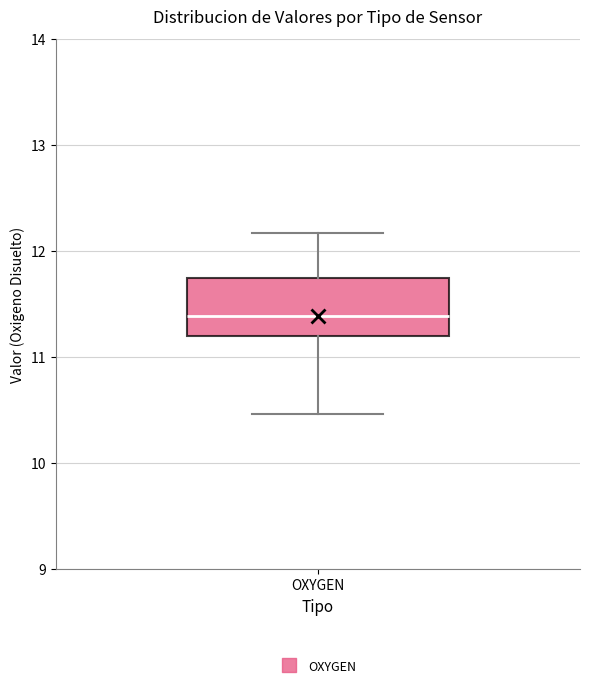

Read this box plot against the y-axis: the position of the median line, the range covered by the box, and the ends of both whiskers. The values are not printed on the chart, so give them approximately, as read against the axis.

median 11.4, box 11.2 to 11.7, whiskers 10.5 to 12.2